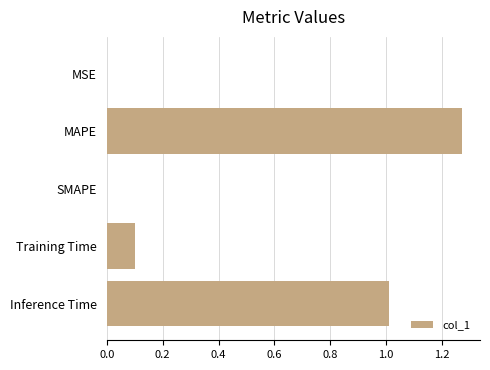

At which category does the chart reach its peak across all series?

MAPE